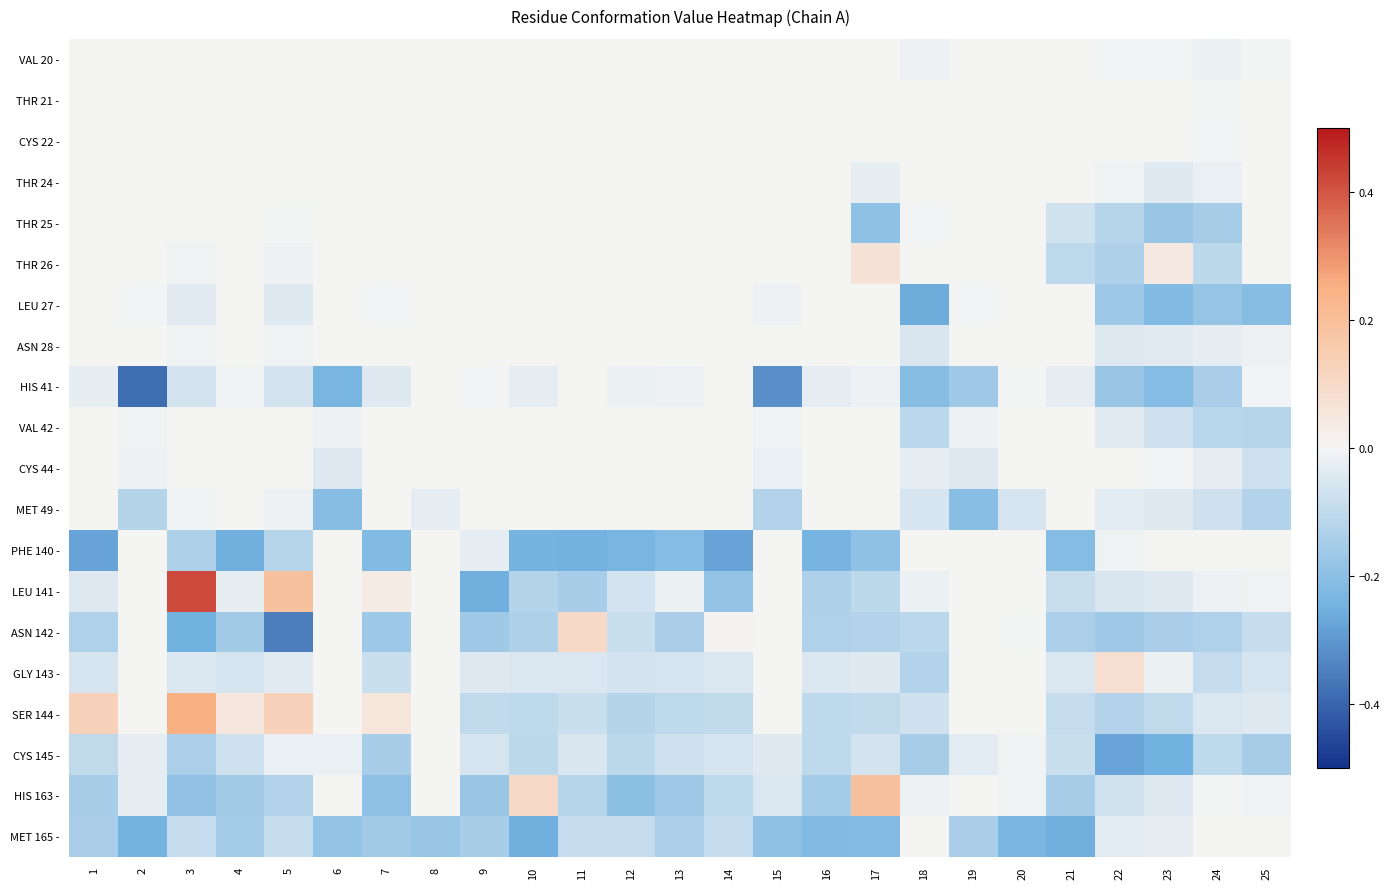

List the series in order of their peak value, lowest first.

VAL 20 -, THR 21 -, CYS 22 -, THR 24 -, THR 25 -, LEU 27 -, ASN 28 -, HIS 41 -, VAL 42 -, CYS 44 -, MET 49 -, PHE 140 -, CYS 145 -, MET 165 -, THR 26 -, GLY 143 -, ASN 142 -, HIS 163 -, SER 144 -, LEU 141 -